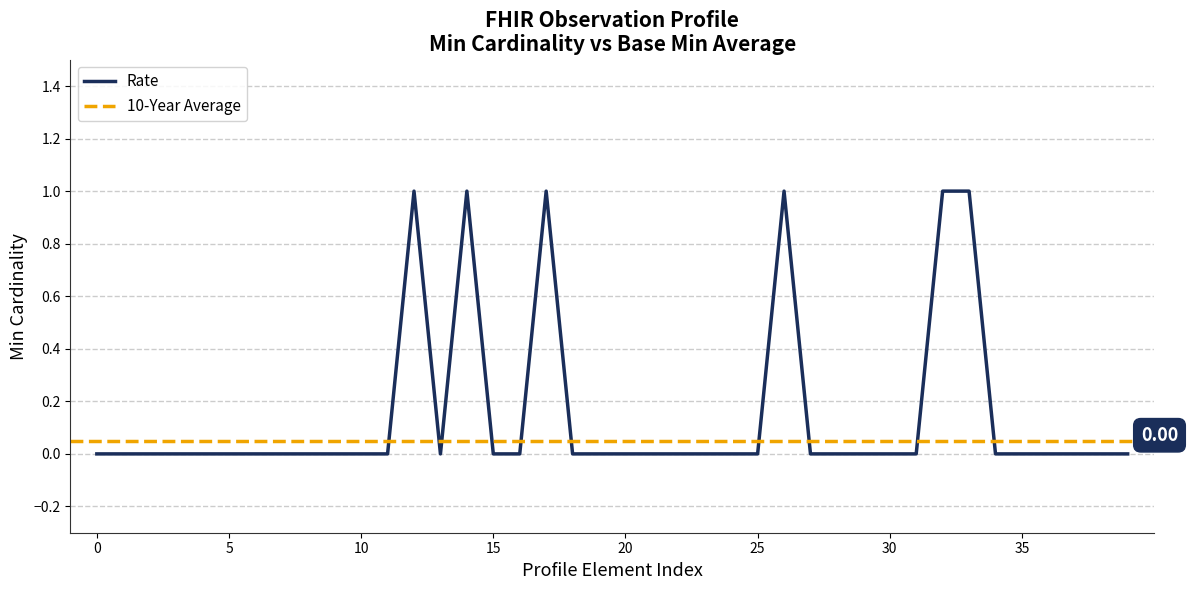

Which series changed the most between Observation.modifierExtension and Observation.method?

Rate